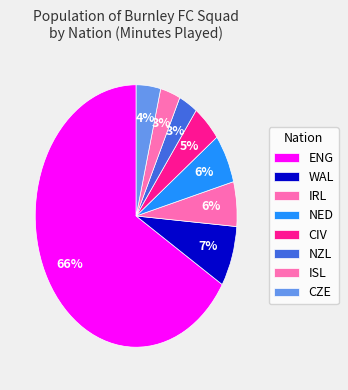

How many segments does this pie chart have?

8